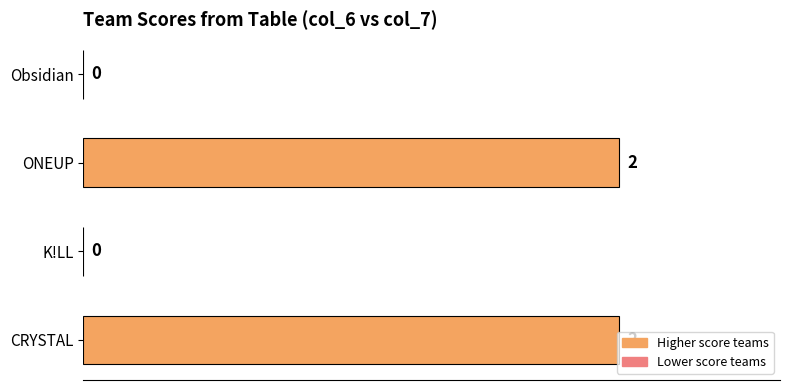

True or false: the data shows 1 at K!LL.

False